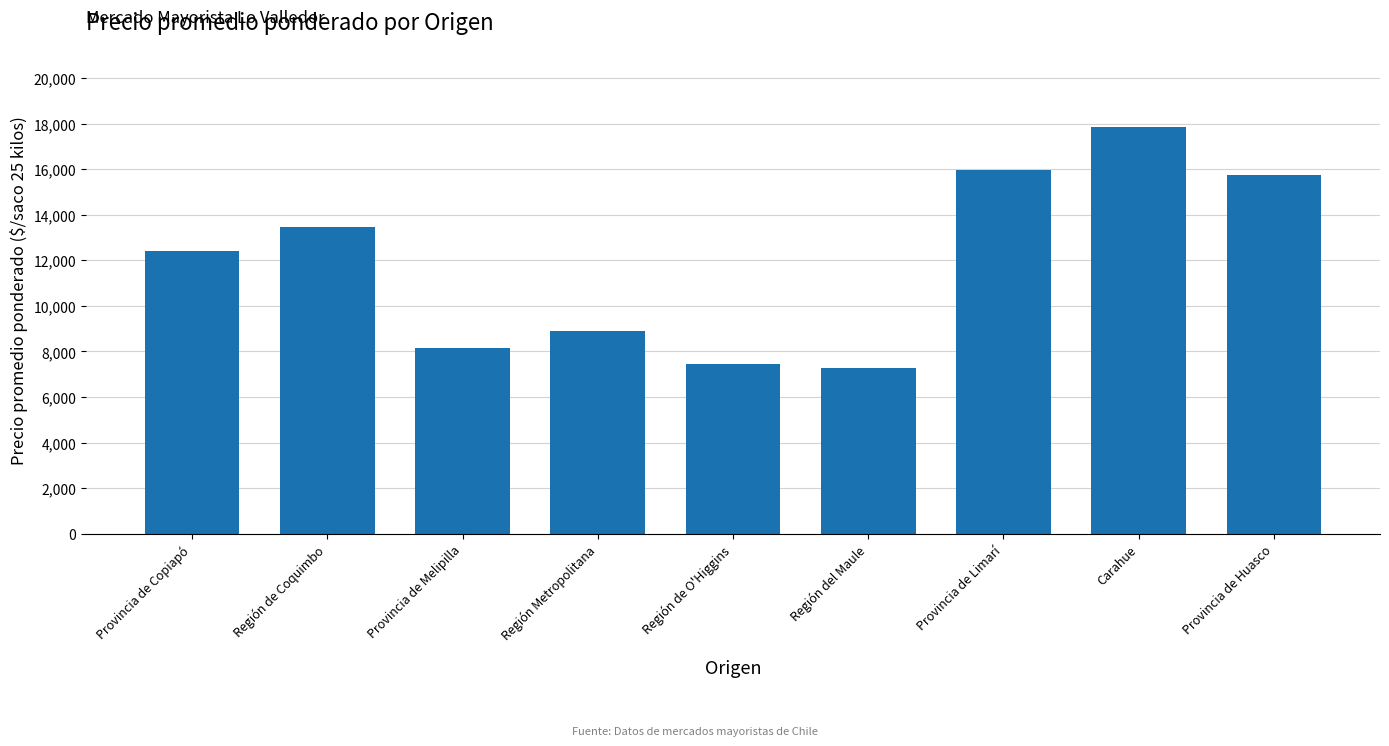

List the labels in order of value, smallest first.

Región del Maule, Región de O'Higgins, Provincia de Melipilla, Región Metropolitana, Provincia de Copiapó, Región de Coquimbo, Provincia de Huasco, Provincia de Limarí, Carahue